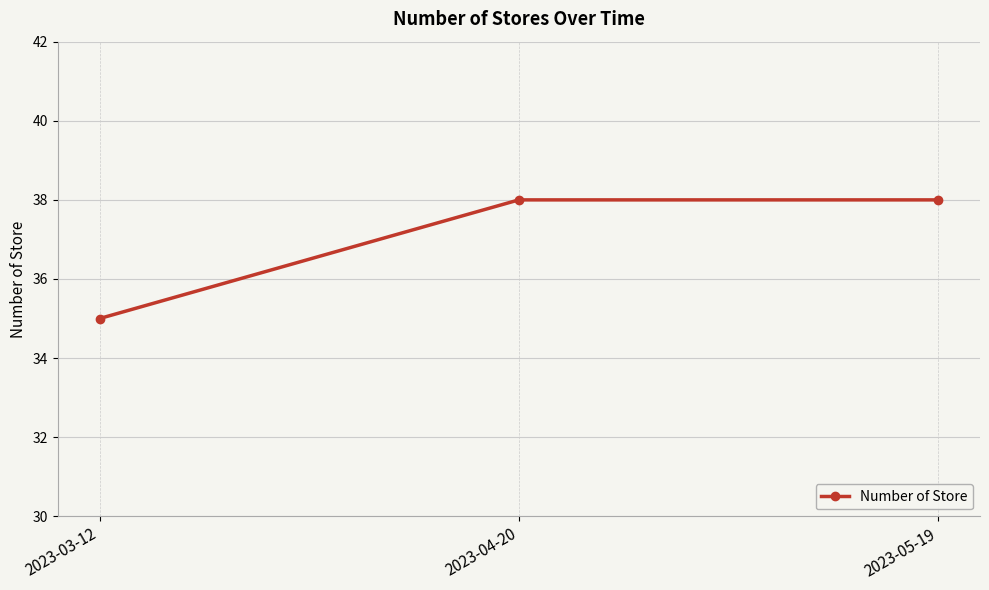

True or false: the data shows 53 at 2023-04-20.

False